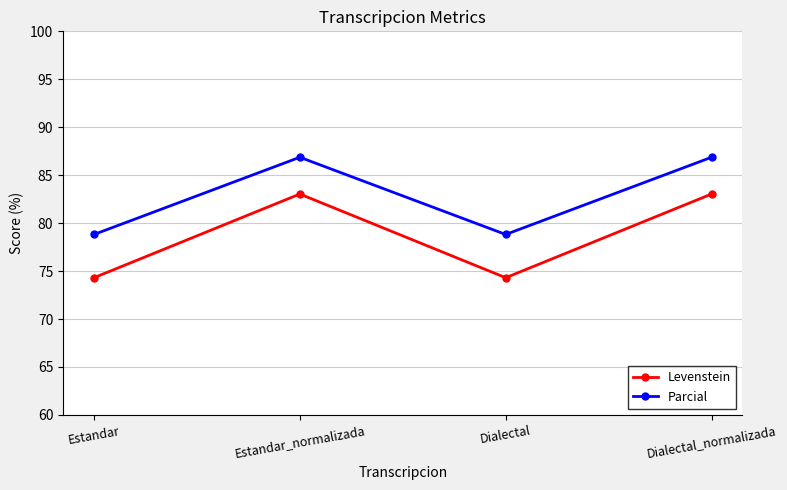

At Dialectal, list the series in order from smallest to largest.

Levenstein, Parcial